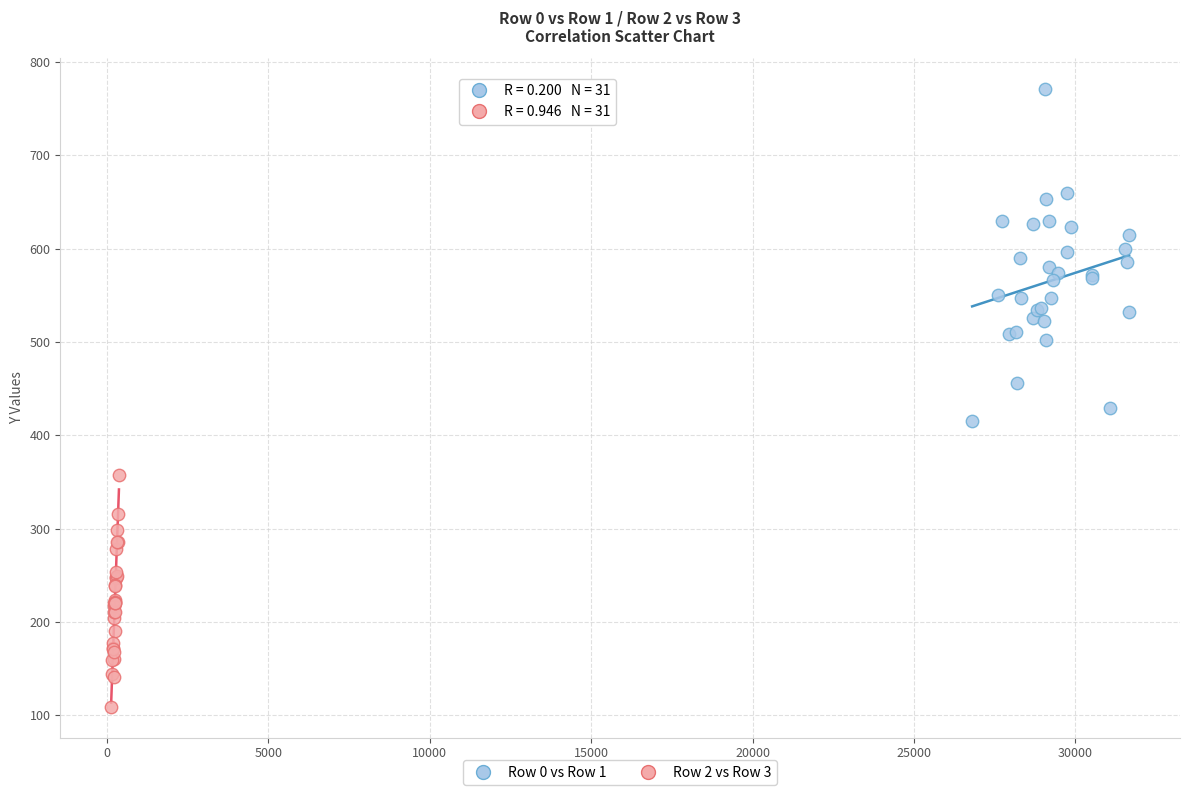

Which series contains the highest Y value?

Row 0 vs Row 1